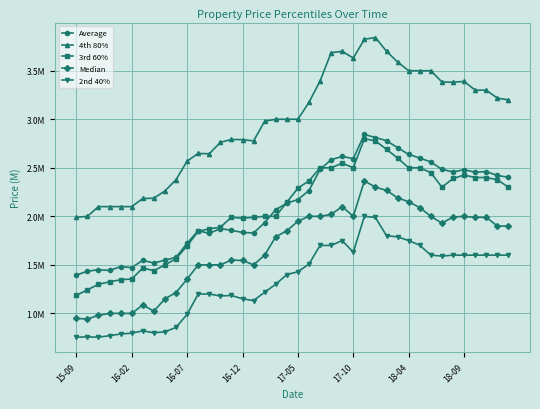

True or false: Average and 4th 80% cross at least once.

False